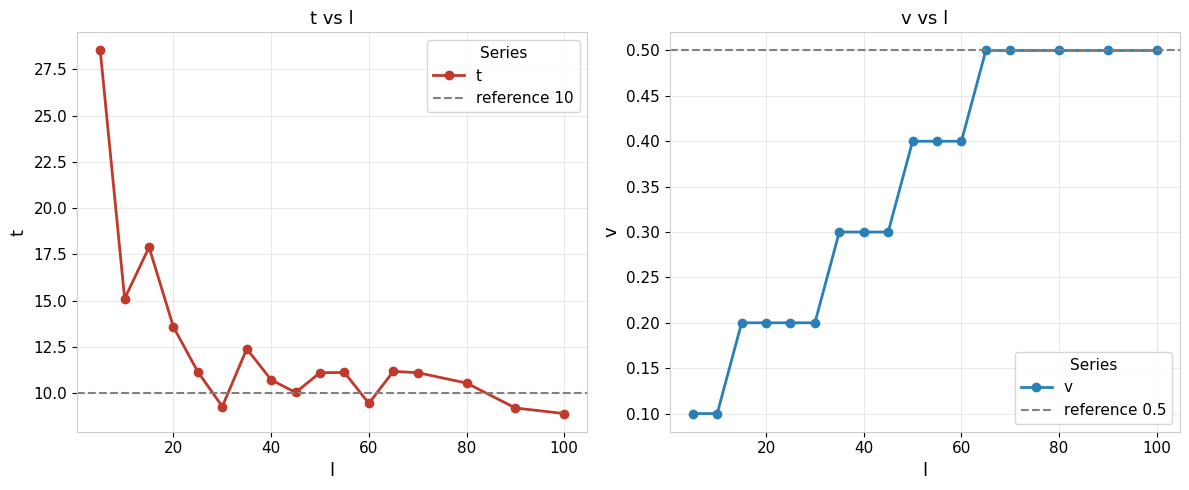

Is this an area chart (filled region under the line)?

No